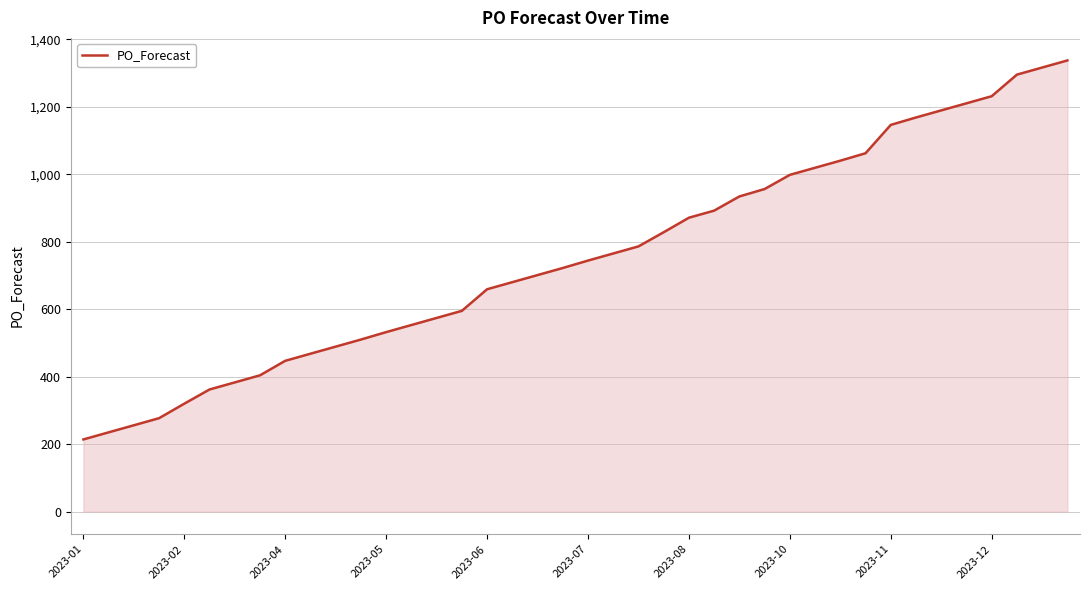

What is the smallest value displayed?

214